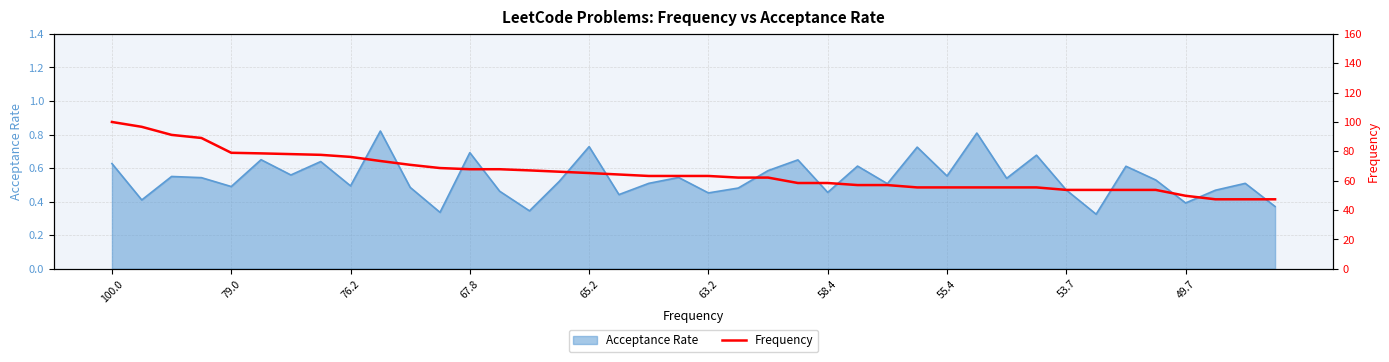

The Acceptance Rate series shows 0.3 at 67.8. True or false?

False